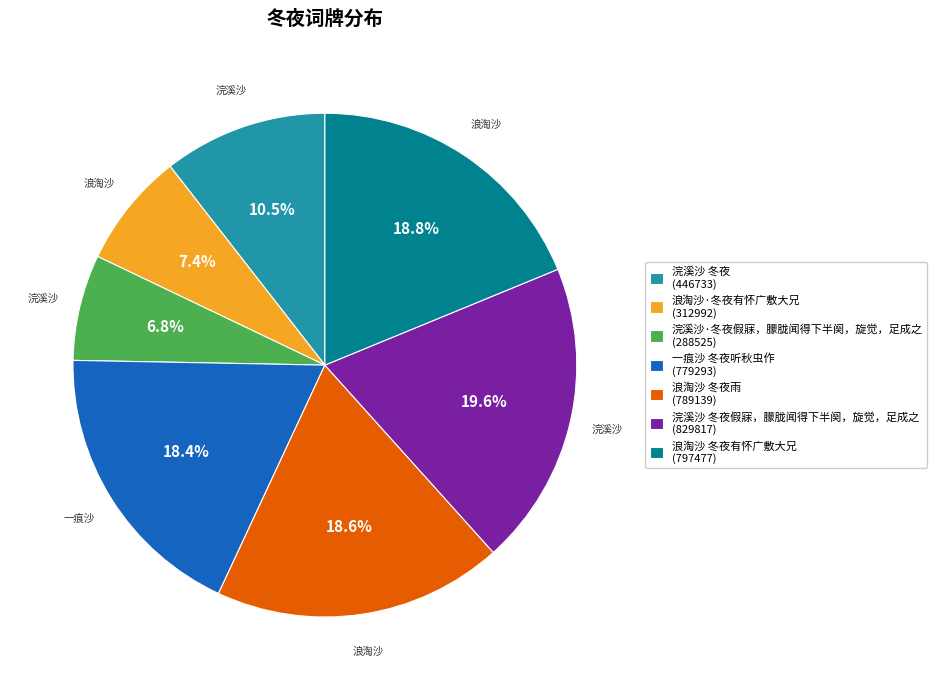

Do 浣溪沙·冬夜假寐，朦胧闻得下半阕，旋觉，足成之 (288525) and 浣溪沙 冬夜假寐，朦胧闻得下半阕，旋觉，足成之 (829817) together represent more than half of the pie?

No